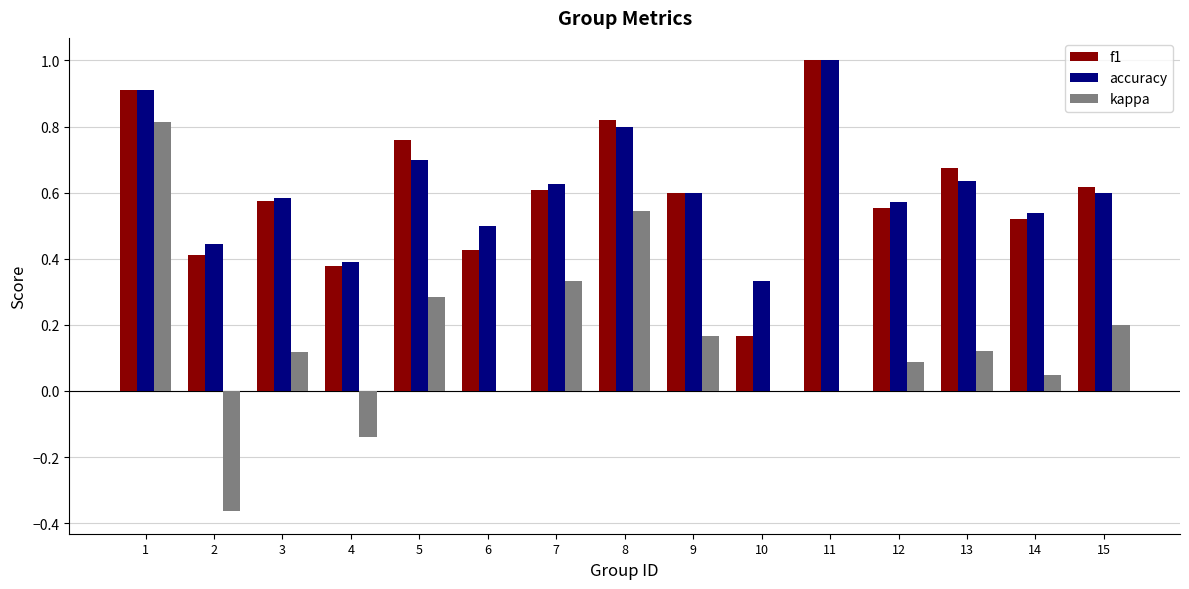

Is the value of accuracy at 2 greater than the value of kappa at 6?

Yes